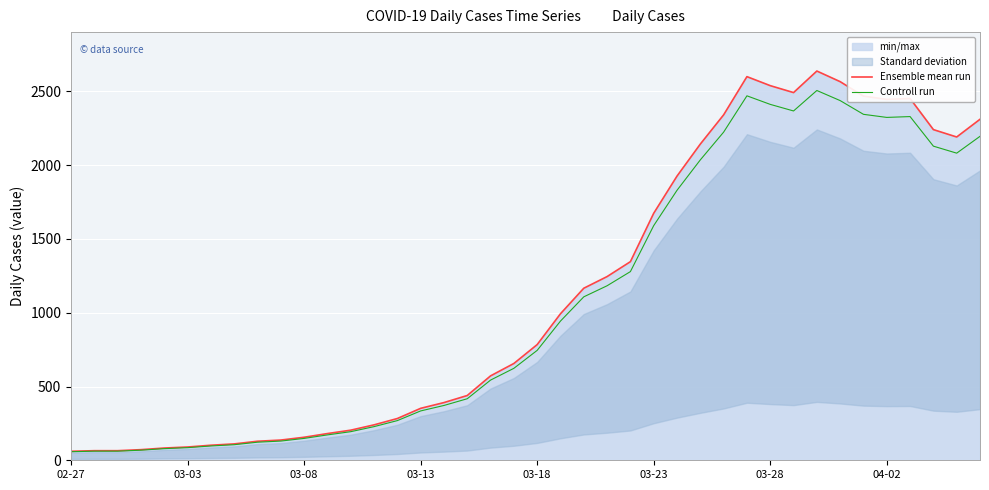

Which series has the largest total across all categories?

Ensemble mean run